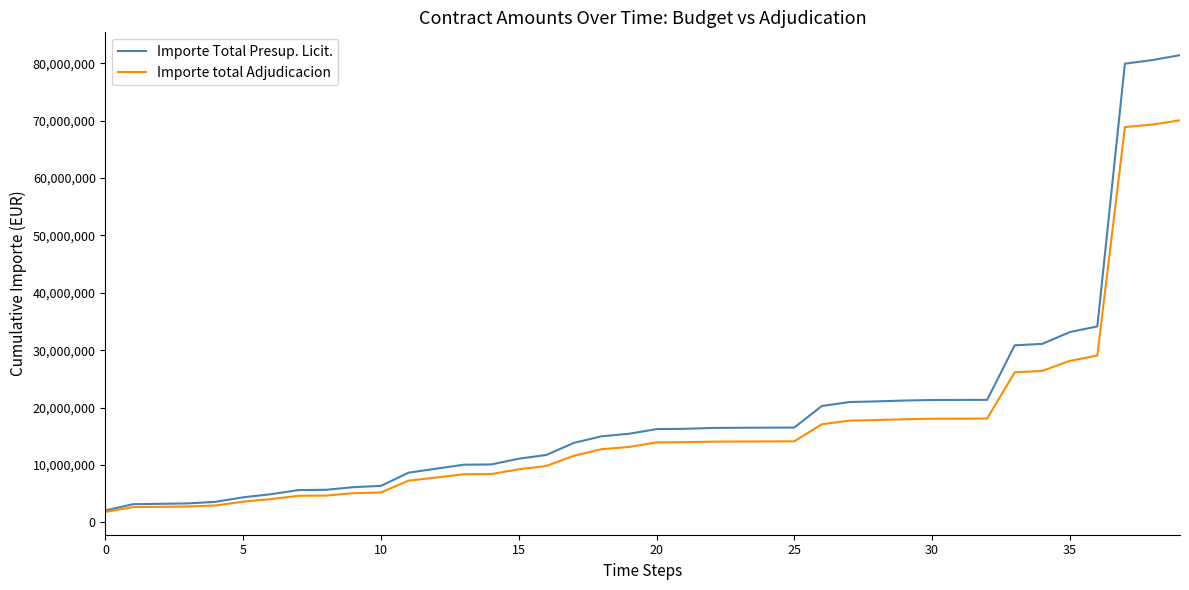

Which series has the widest spread of values?

Importe Total Presup. Licit.